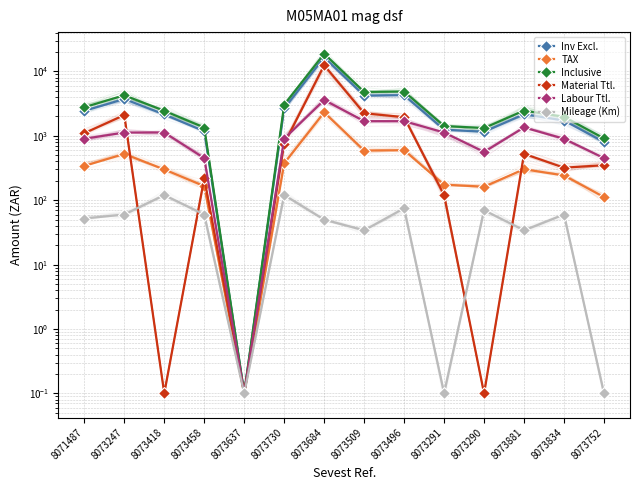

What position from the right is 8073418?

12